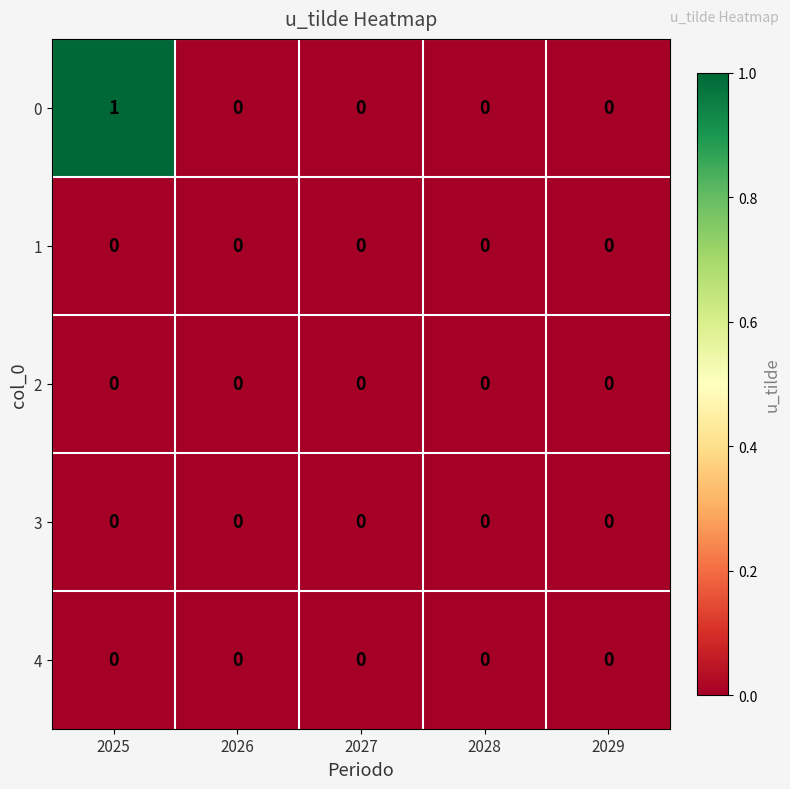

What is the spread (max minus min) of values at 2025?

1